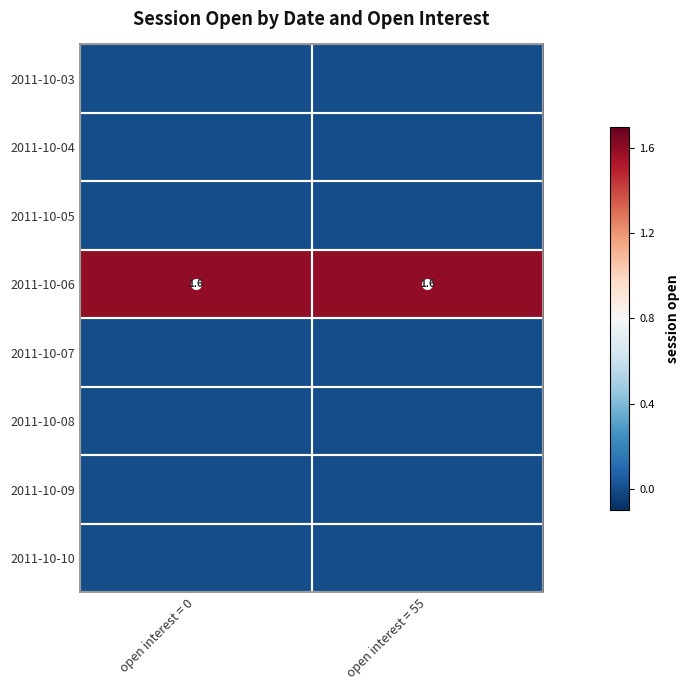

Is it true that 2011-10-06 equals 1.6 at open interest = 0?

True